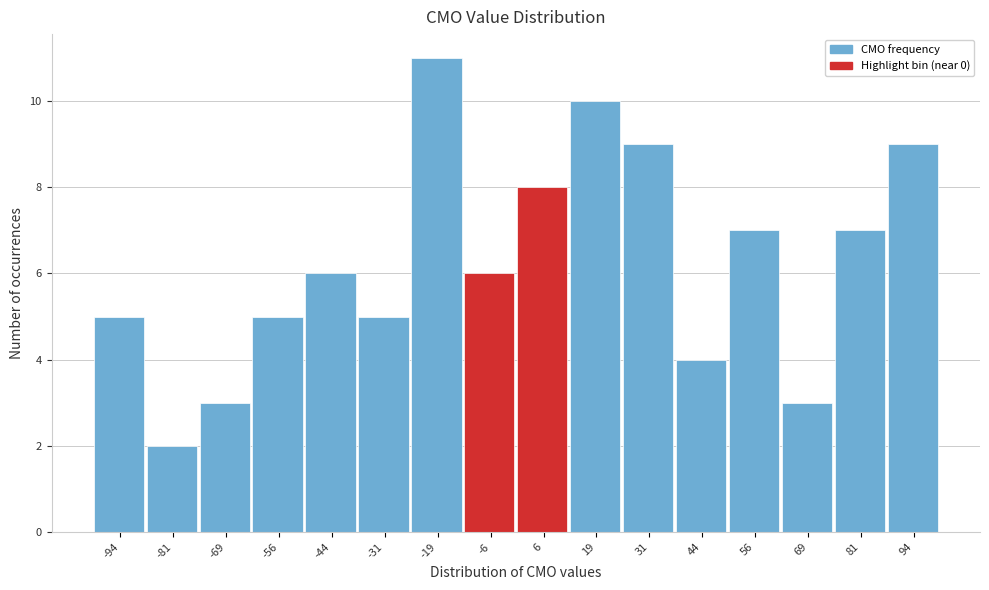

Reading left to right, list every bar in this chart as the range it spans on the x-axis followed by its height. Neither the bar edges nor the heights are printed on the chart, so give them approximately, as read against the axes.

-100.0 to -87.5: 5
-87.5 to -75.0: 2
-75.0 to -62.5: 3
-62.5 to -50.0: 5
-50.0 to -37.5: 6
-37.5 to -25.0: 5
-25.0 to -12.5: 11
-12.5 to 0.0: 6
0.0 to 12.5: 8
12.5 to 25.0: 10
25.0 to 37.5: 9
37.5 to 50.0: 4
50.0 to 62.5: 7
62.5 to 75.0: 3
75.0 to 87.5: 7
87.5 to 100.0: 9